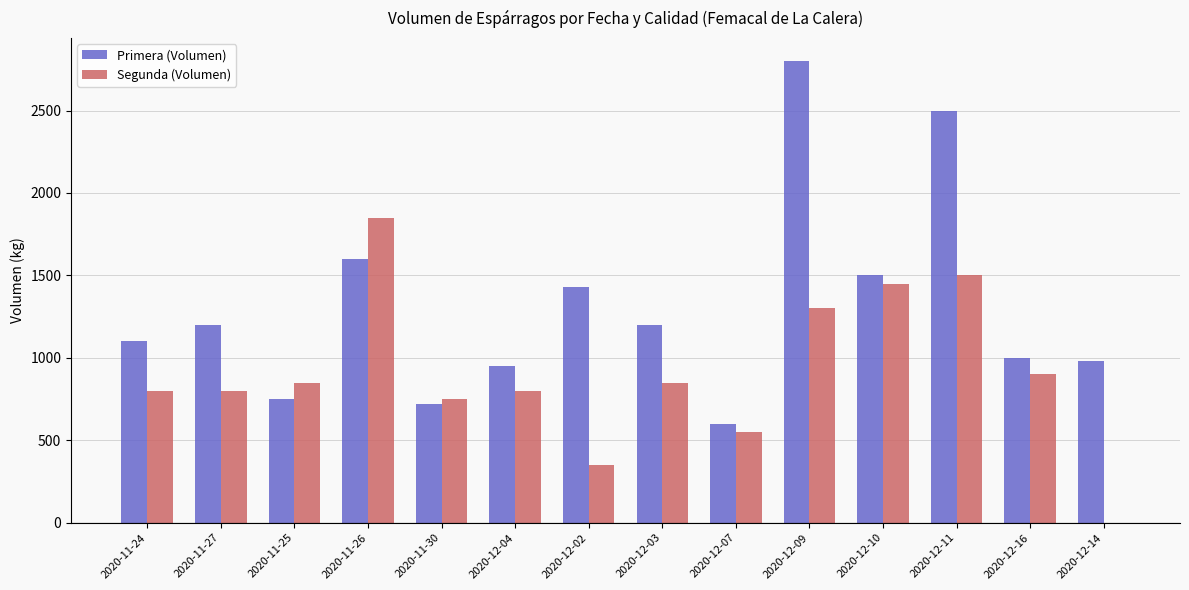

The value of Segunda (Volumen) at 2020-11-24 is 800. True or false?

True